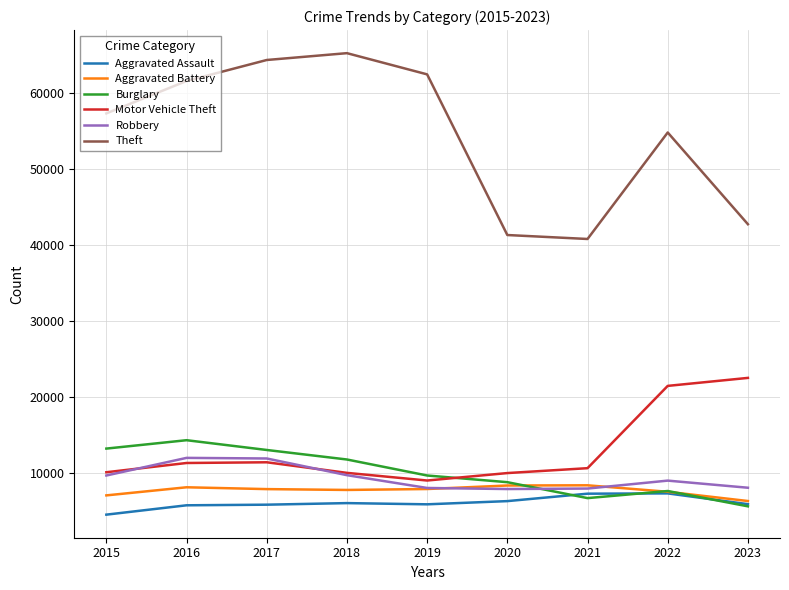

Where is Theft nearest to the value 53044?

2022